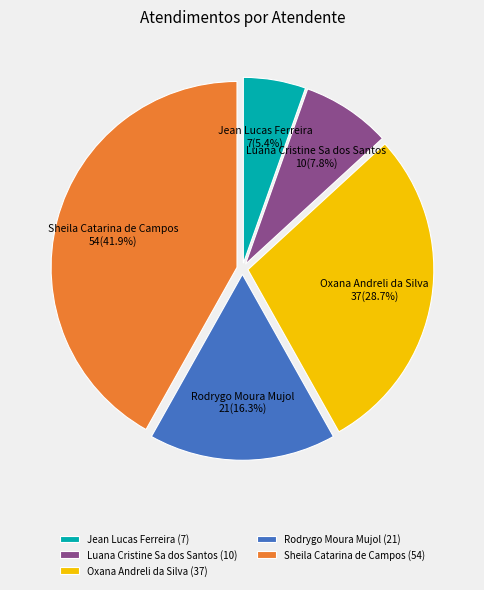

To the nearest percent, what is the combined percentage of Jean Lucas Ferreira and Rodrygo Moura Mujol?

22%